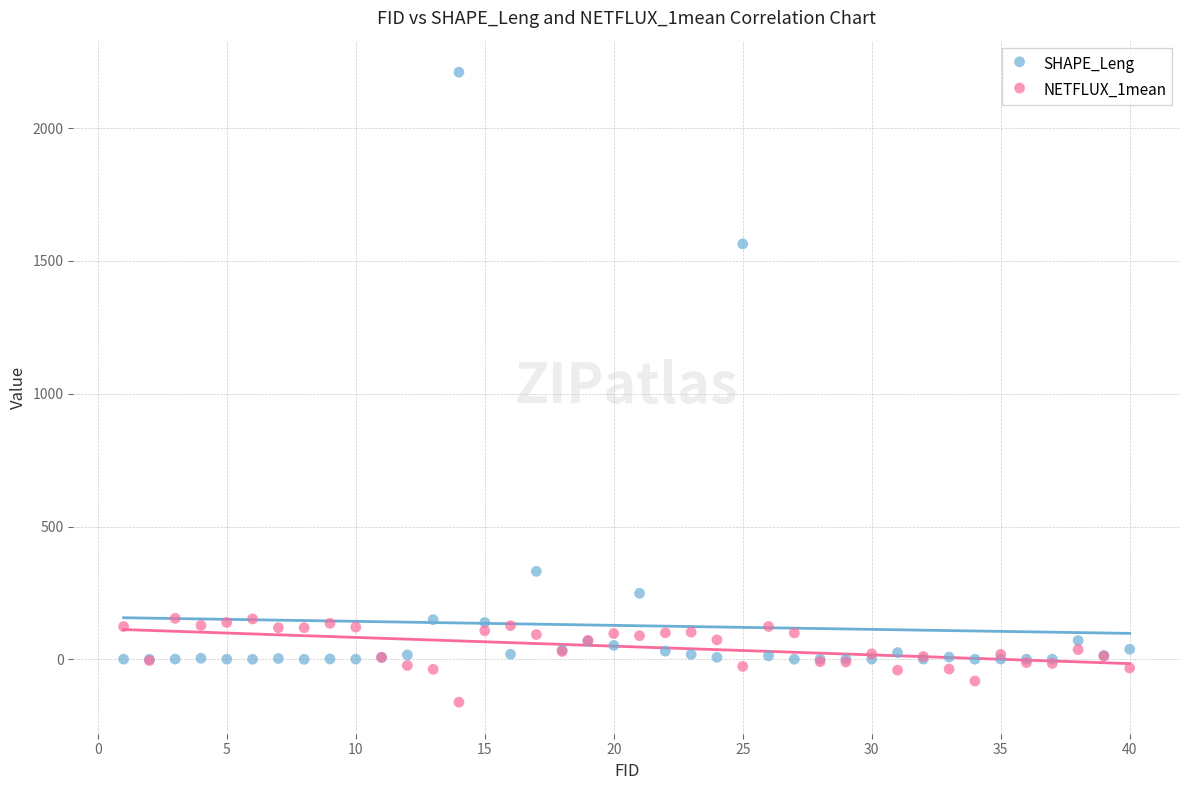

Which series contains the lowest Y value?

NETFLUX_1mean